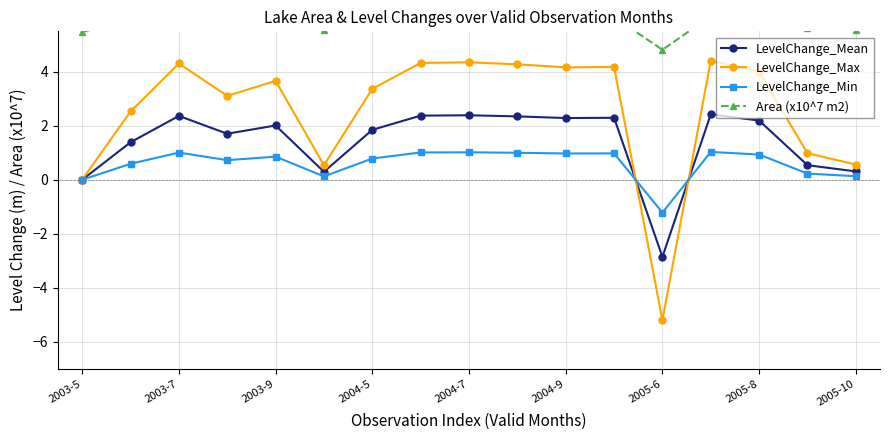

What is the lowest value of the LevelChange_Max series?

-5.2